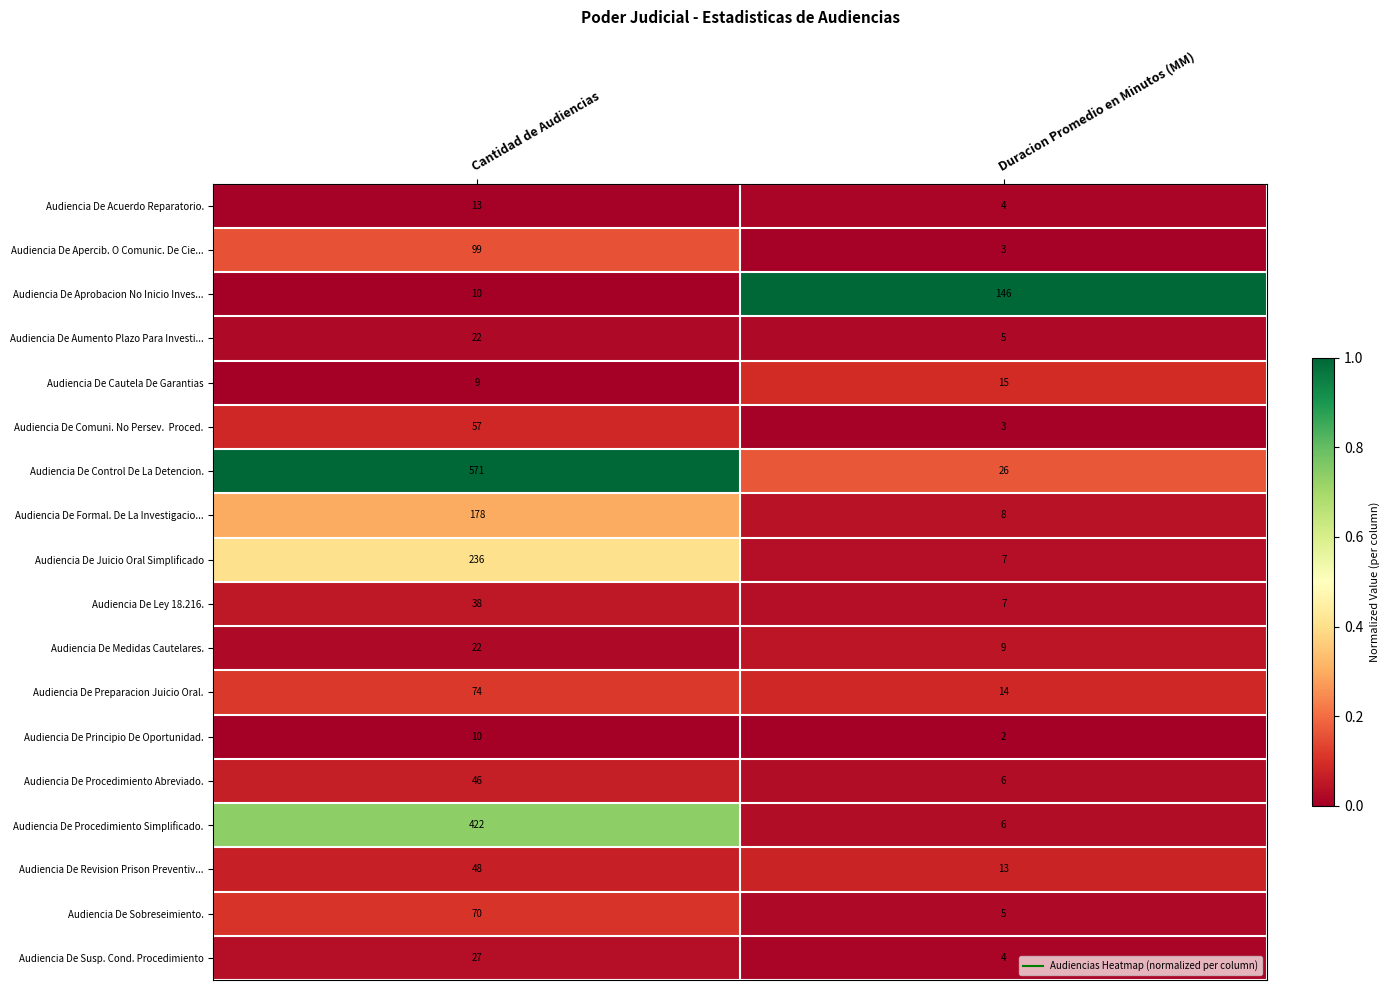

Rank the categories by Audiencia De Revision Prison Preventiv... value from highest to lowest.

Cantidad de Audiencias, Duracion Promedio en Minutos (MM)